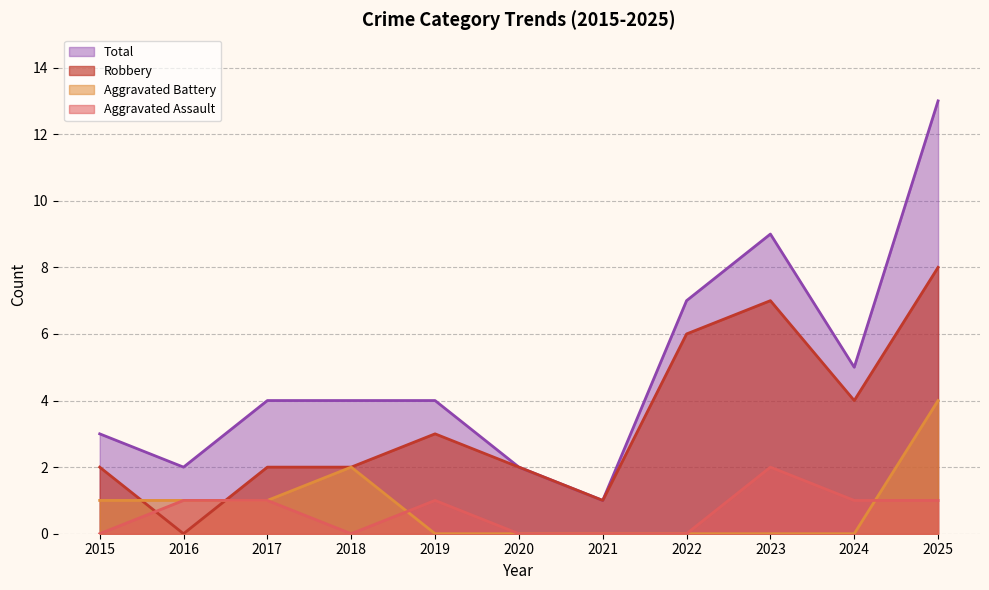

Where does the Robbery series first go above 2?

2019